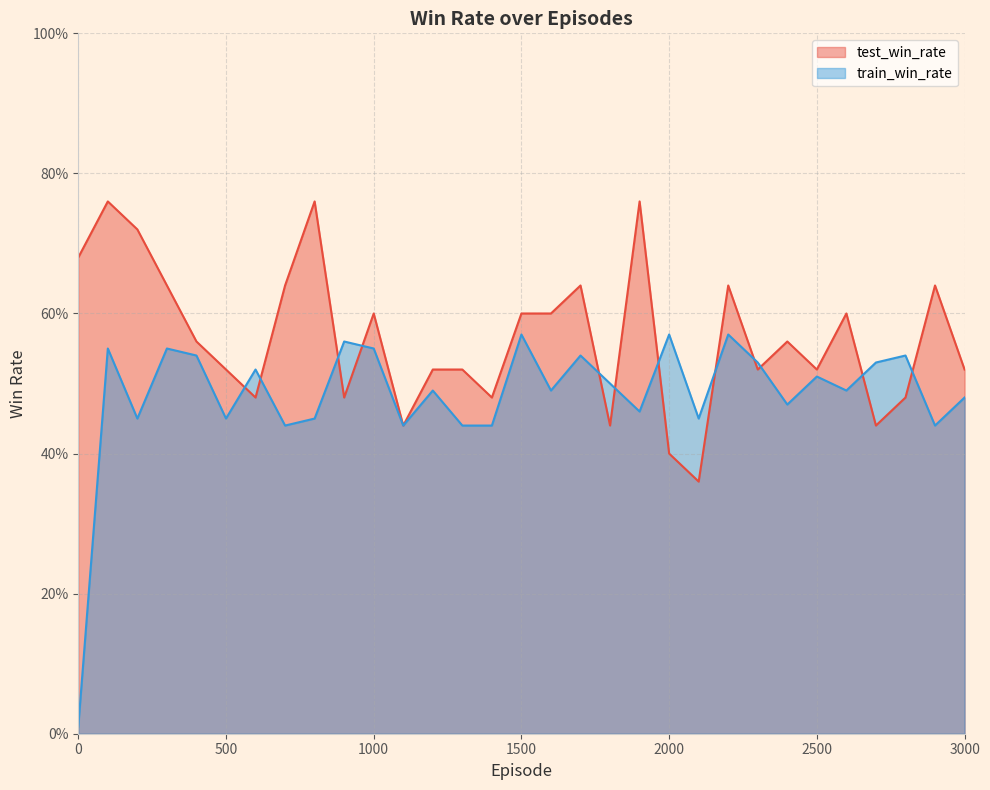

What is the sum of all test_win_rate values?

17.5